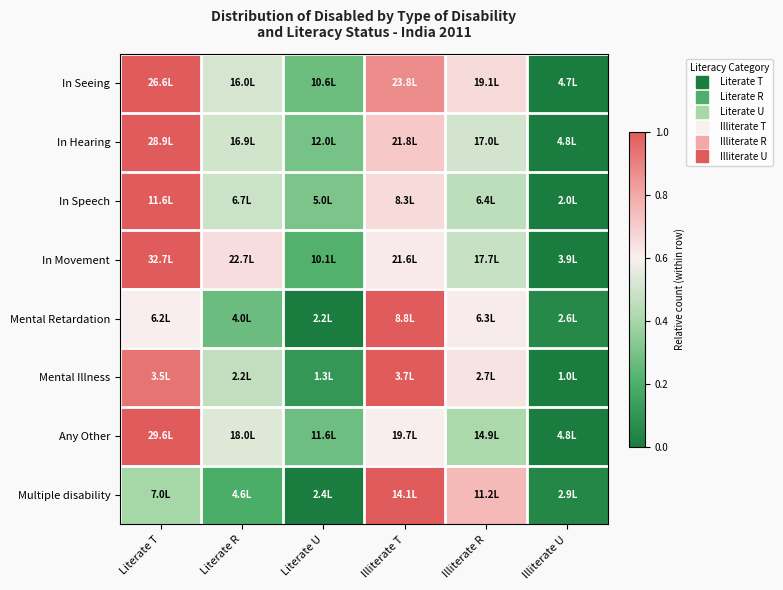

Which label corresponds to the smallest value in the chart?

Illiterate U